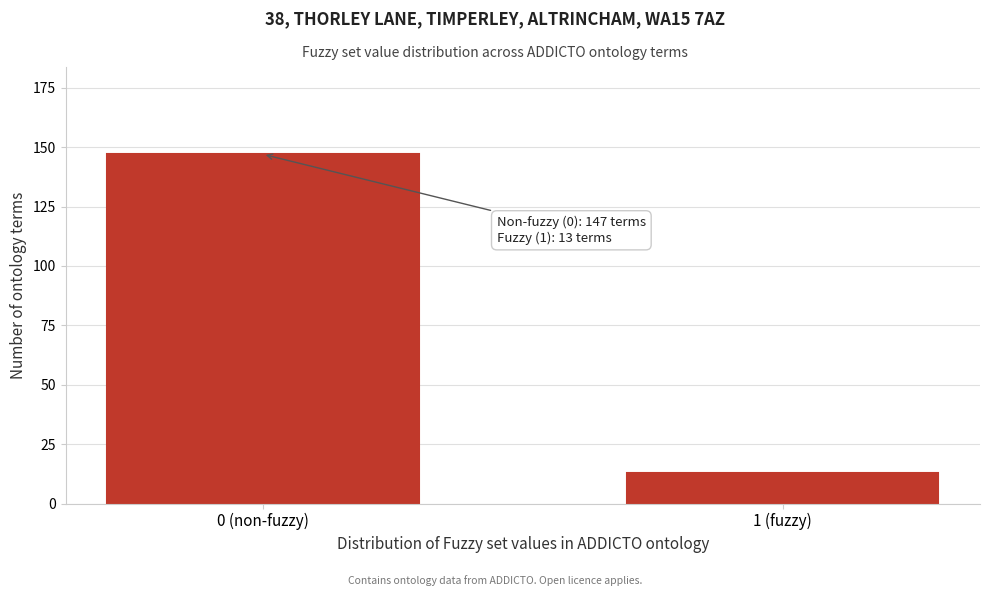

Reading left to right, list all the values displayed in this chart.

147	13